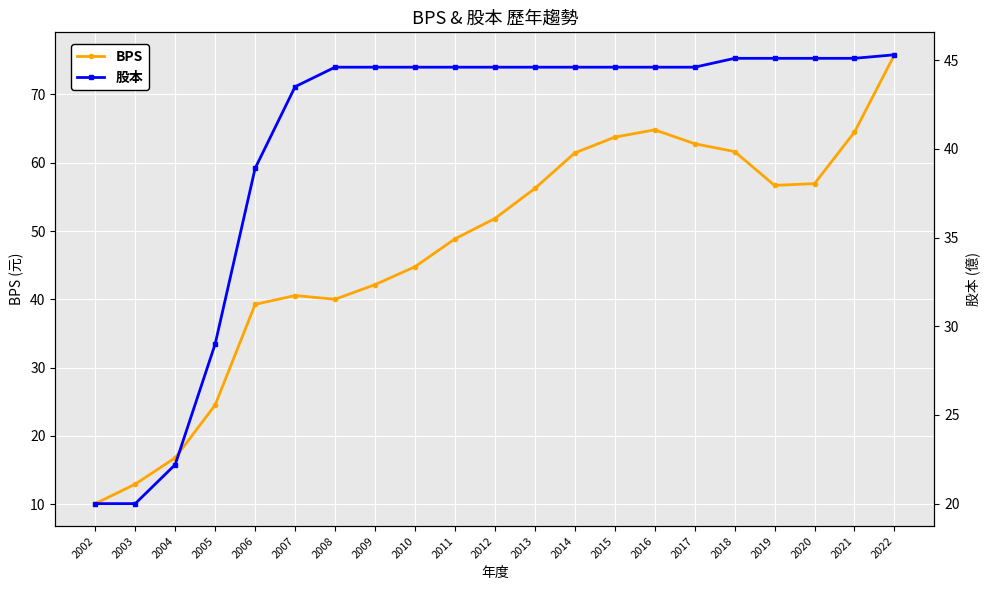

Rank the categories by BPS value from lowest to highest.

2002, 2003, 2004, 2005, 2006, 2008, 2007, 2009, 2010, 2011, 2012, 2013, 2019, 2020, 2014, 2018, 2017, 2015, 2021, 2016, 2022